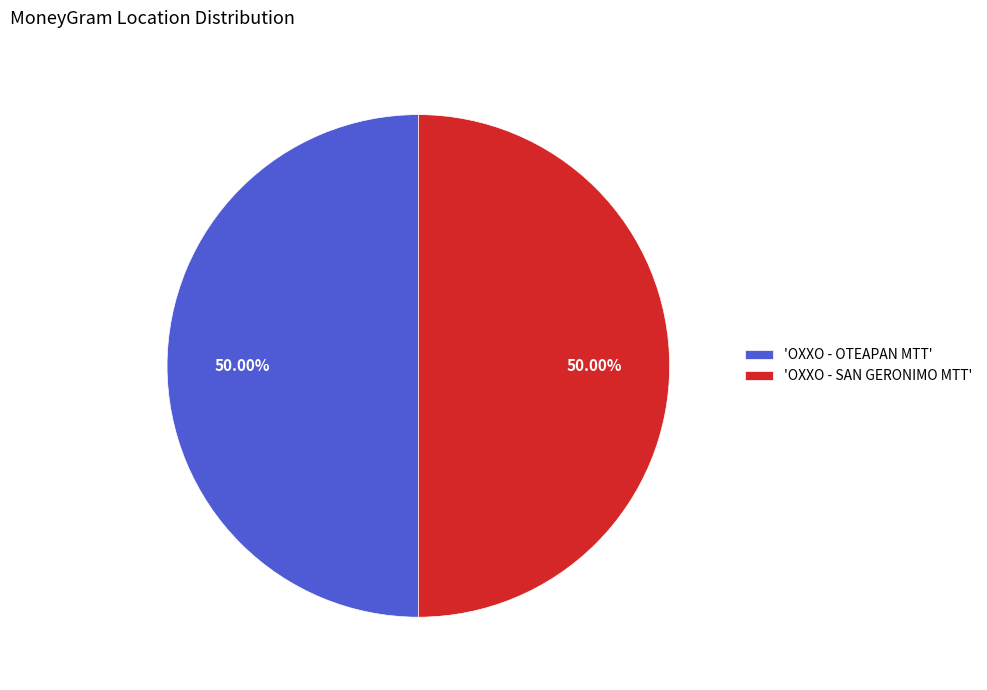

What is the ratio of the value at 'OXXO - OTEAPAN MTT' to the value at 'OXXO - SAN GERONIMO MTT'?

1.0